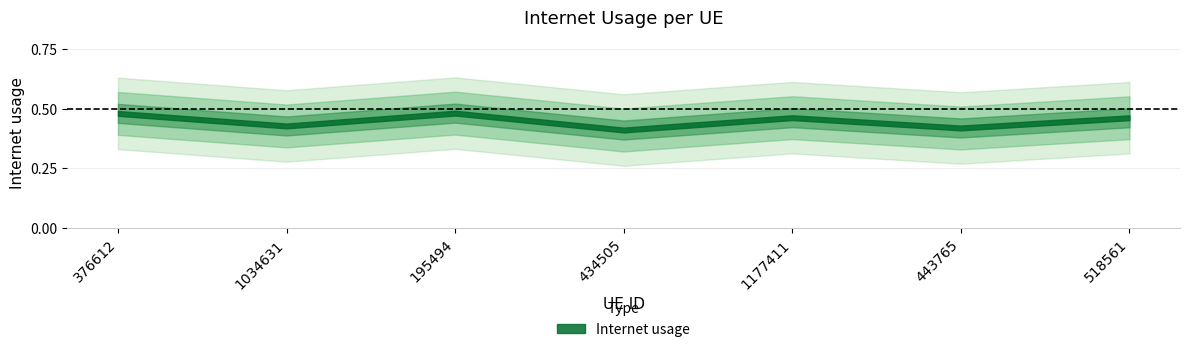

Reading left to right, list all the values displayed in this chart.

0.5	0.4	0.5	0.4	0.5	0.4	0.5